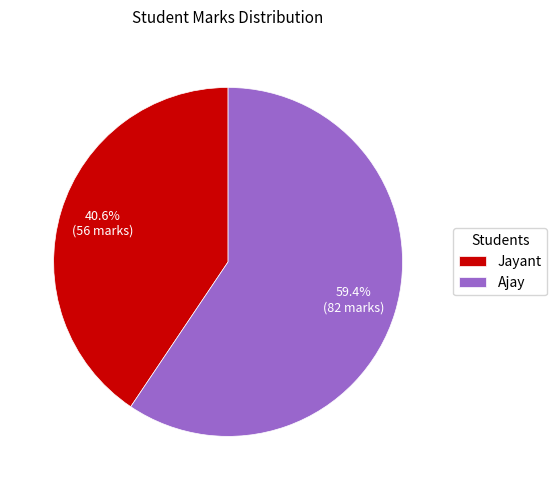

Does Ajay represent more than half of the total?

Yes